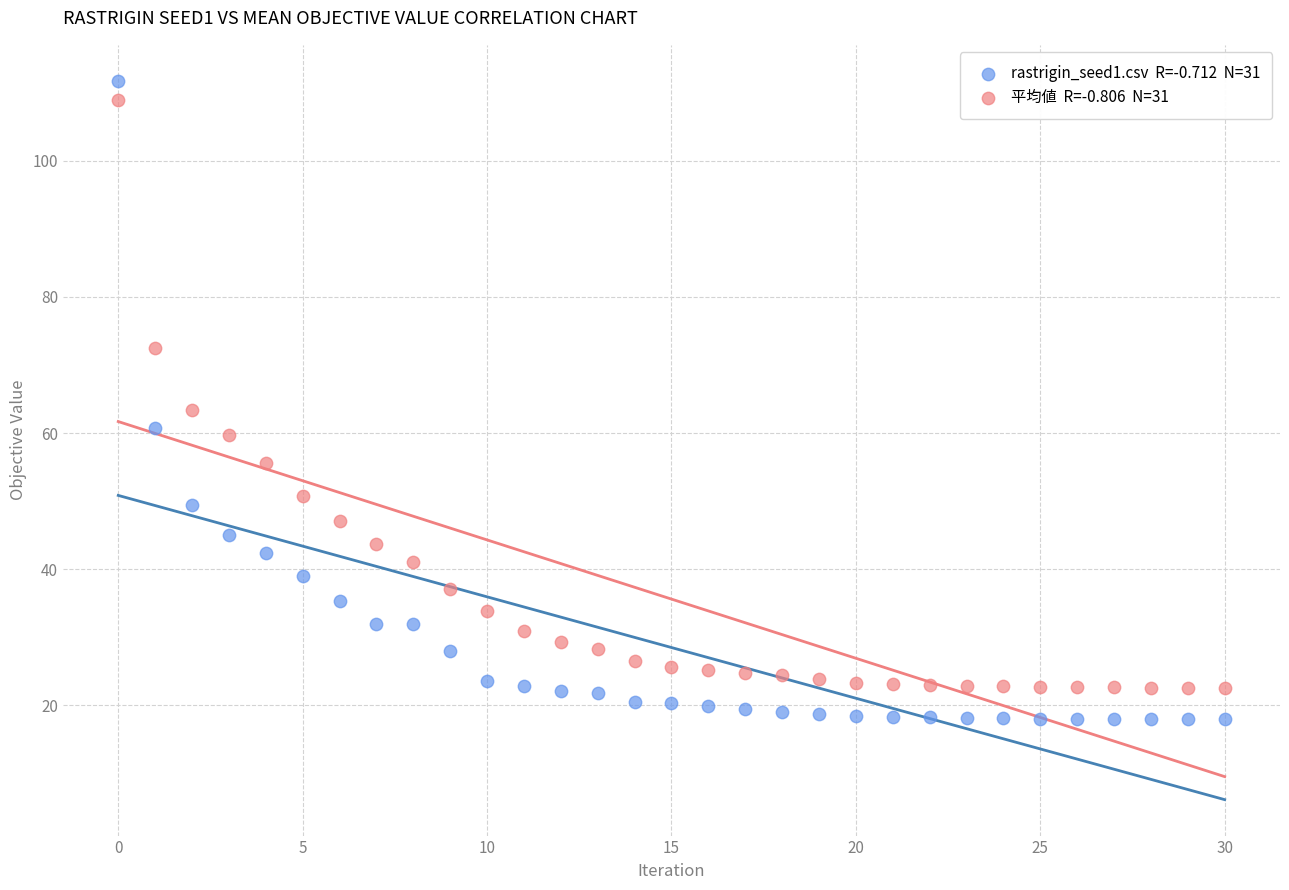

Across all data points, what is the range of Y values (max minus min)?

93.8